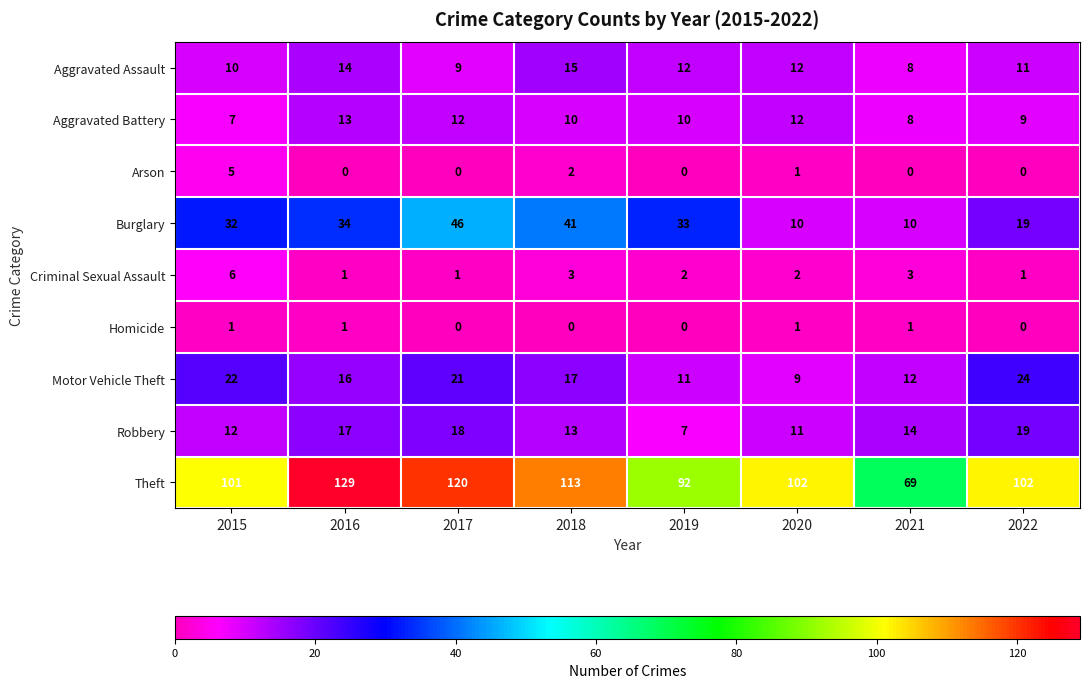

Is it true that Aggravated Battery equals 10 at 2018?

True